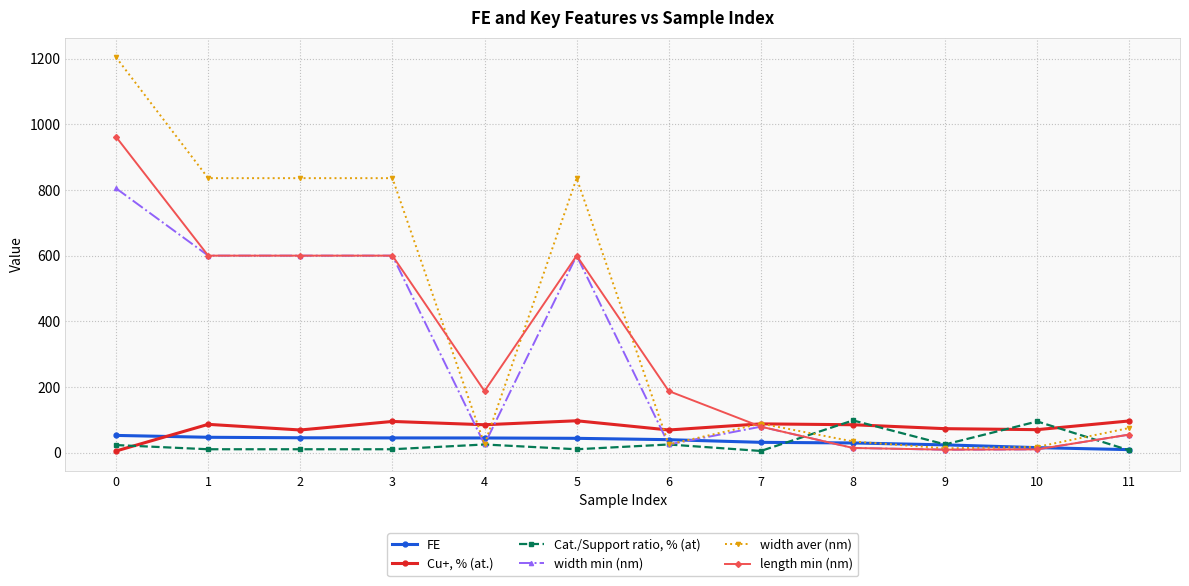

Between which two adjacent categories do length min (nm) and width aver (nm) first intersect?

3 and 4